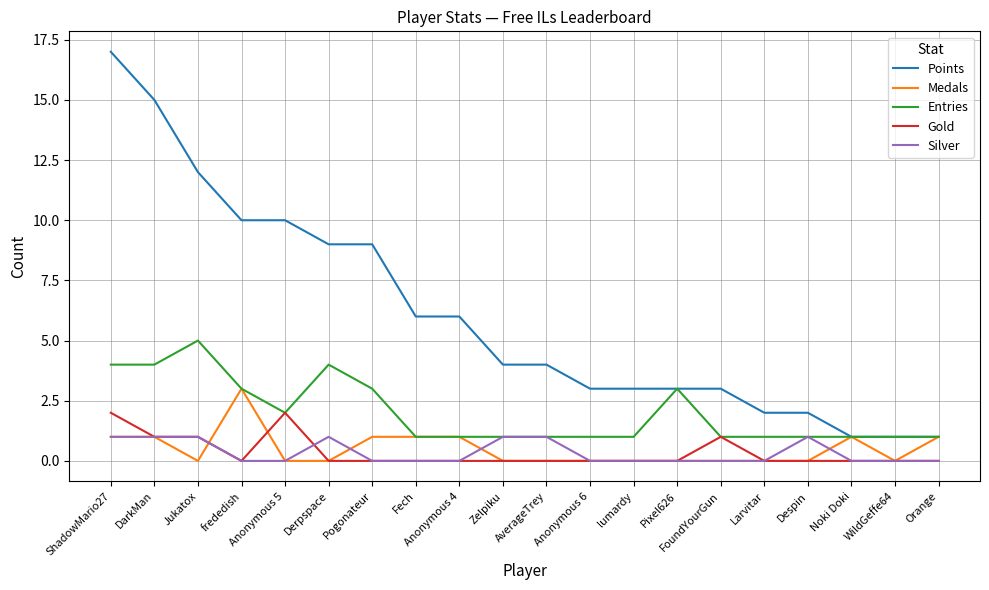

What is the greatest value displayed?

17